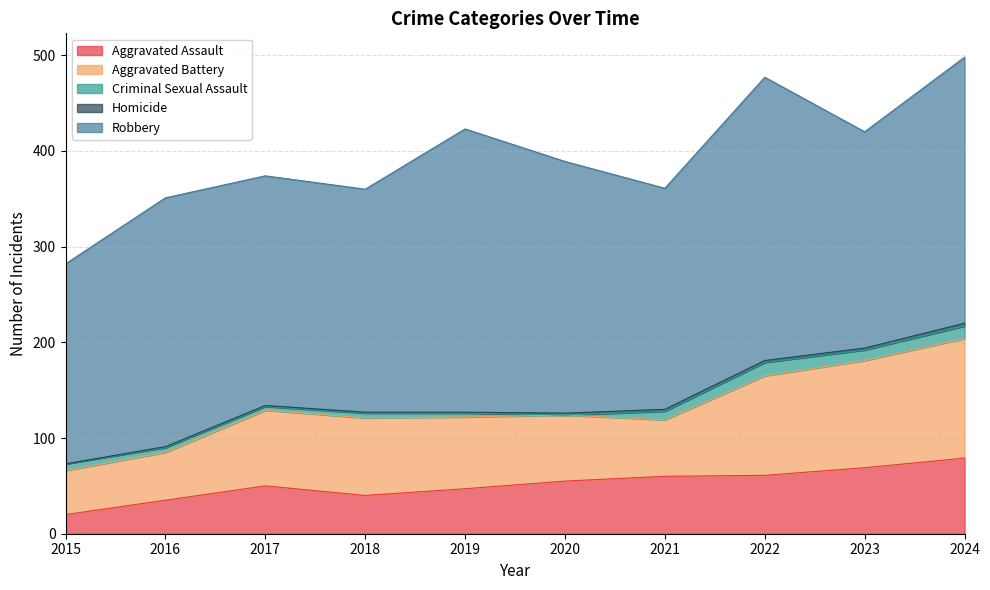

At how many categories does at least one series exceed 175?

10